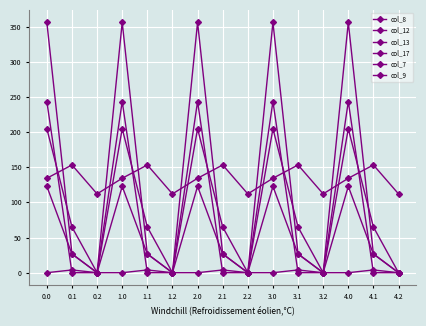

How many lines are shown in the chart?

6